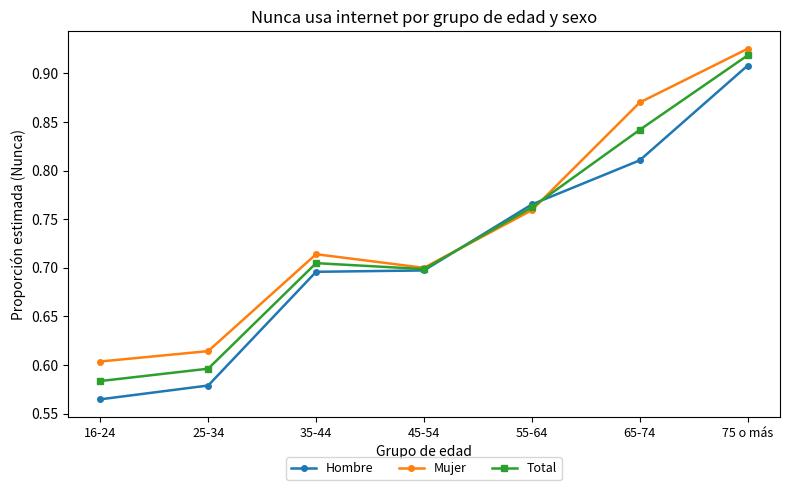

Where is the first local maximum for Mujer?

35-44